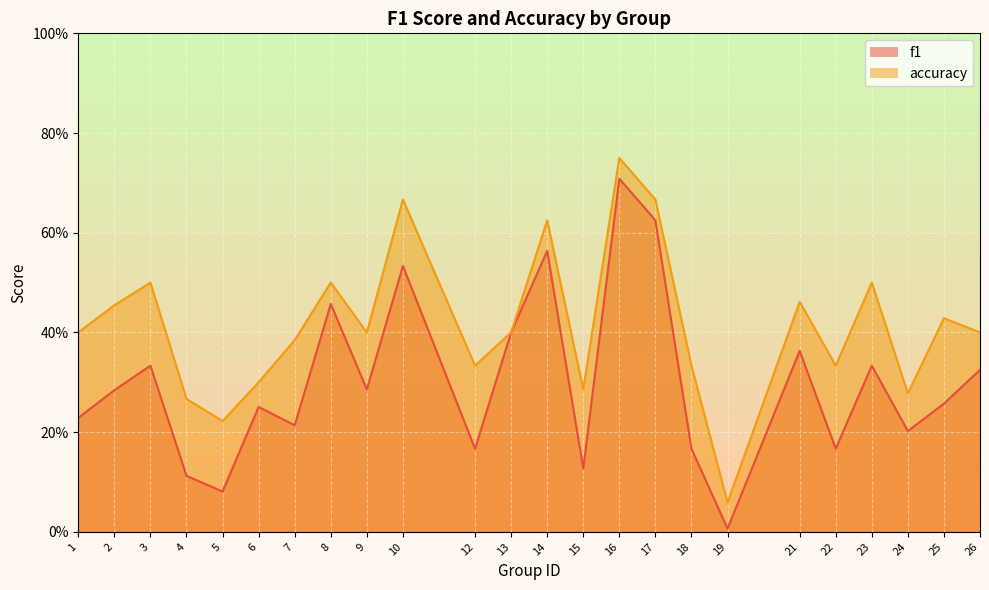

Which category has the highest value across all series?

16